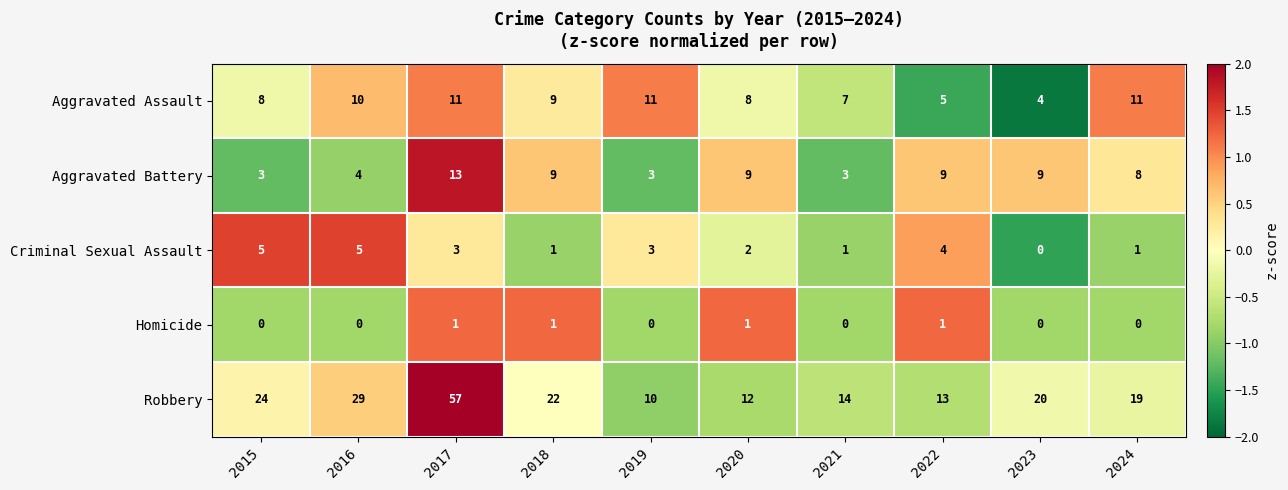

What is the difference between the second highest and second lowest values in the Robbery series?

17